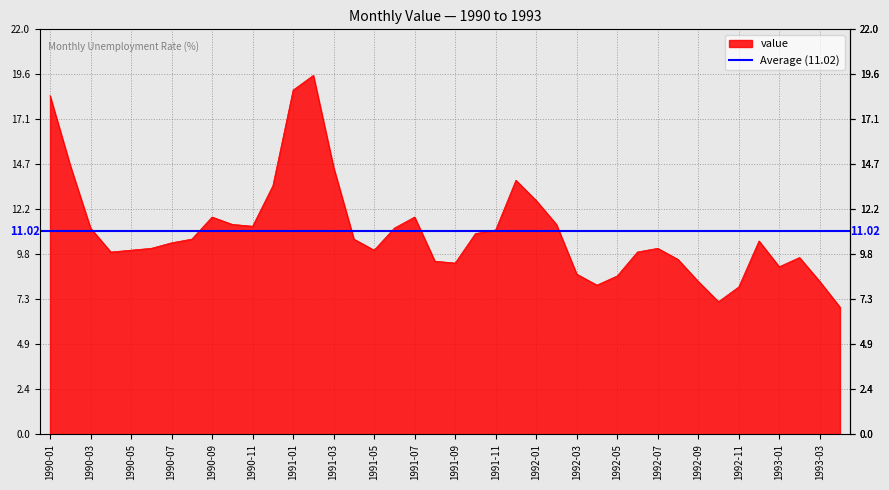

Reading left to right, transcribe all the data shown in this chart.

1990-01=18.4	1990-02=14.6	1990-03=11.2	1990-04=9.9	1990-05=10.0	1990-06=10.1	1990-07=10.4	1990-08=10.6	1990-09=11.8	1990-10=11.4	1990-11=11.3	1990-12=13.5	1991-01=18.7	1991-02=19.5	1991-03=14.5	1991-04=10.6	1991-05=10.0	1991-06=11.2	1991-07=11.8	1991-08=9.4	1991-09=9.3	1991-10=10.9	1991-11=11.1	1991-12=13.8	1992-01=12.7	1992-02=11.4	1992-03=8.7	1992-04=8.1	1992-05=8.6	1992-06=9.9	1992-07=10.1	1992-08=9.5	1992-09=8.3	1992-10=7.2	1992-11=8.0	1992-12=10.5	1993-01=9.1	1993-02=9.6	1993-03=8.3	1993-04=6.9